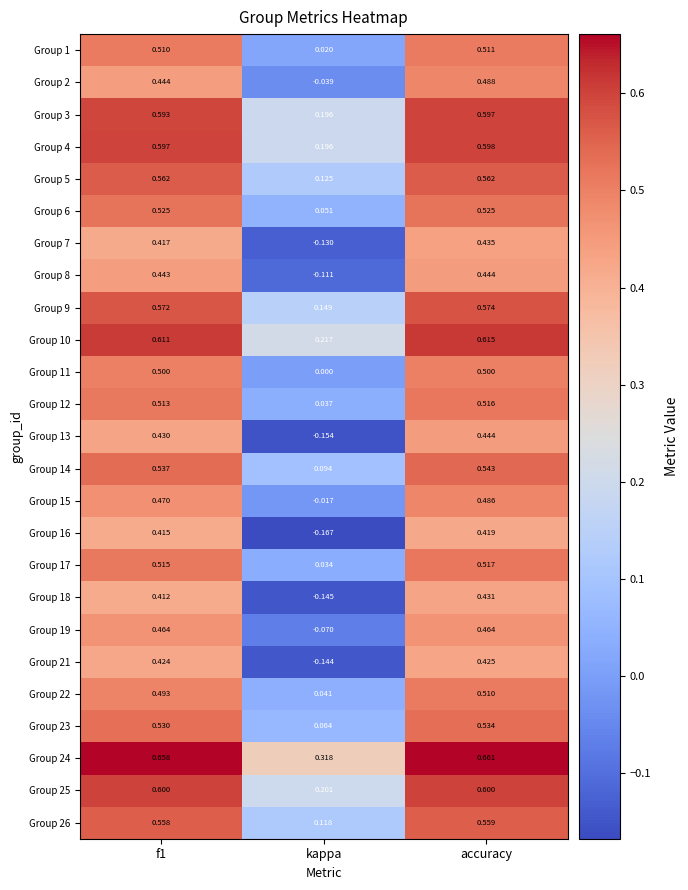

At which label is Group 21 closest to 0?

kappa